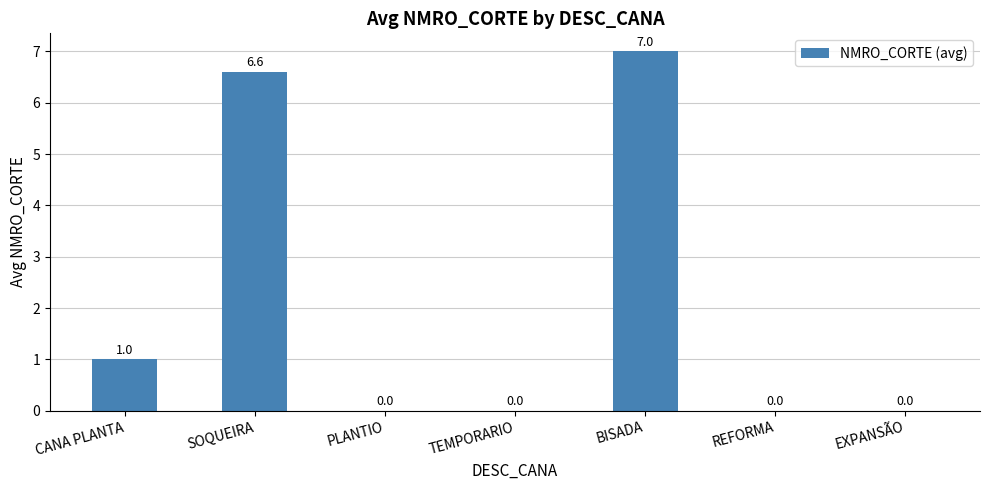

What is the greatest value displayed?

7.0